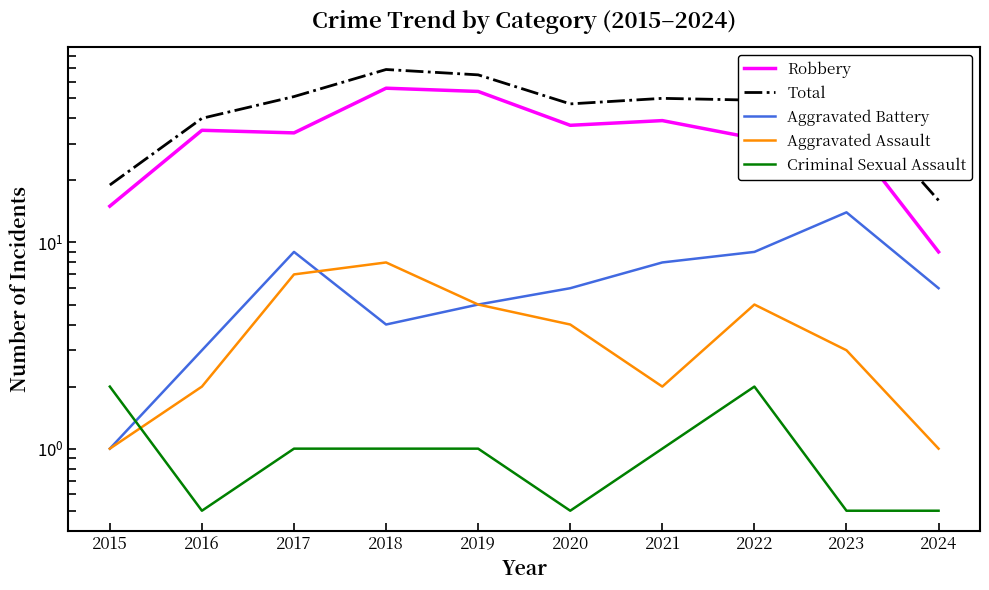

How many values in the Criminal Sexual Assault series exceed 1?

2